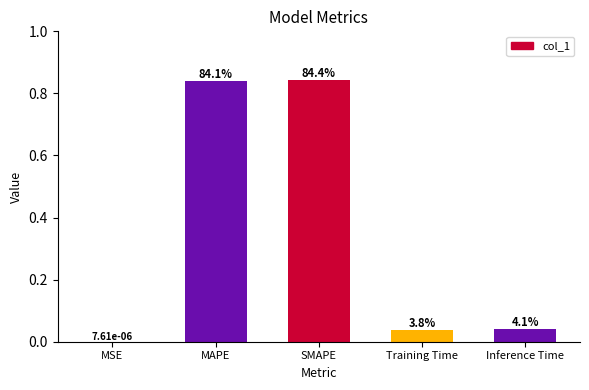

Are the bars horizontal?

No